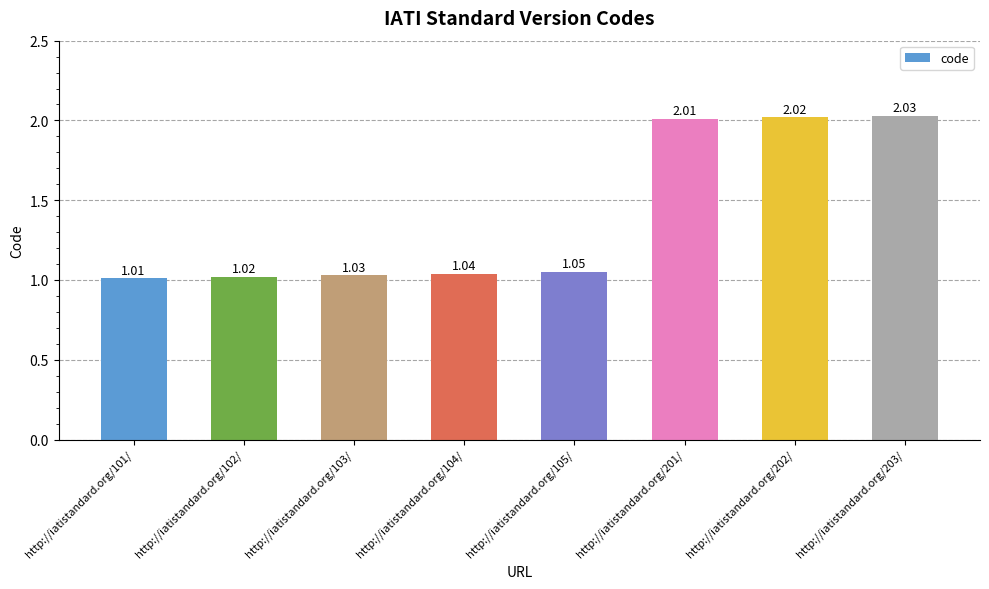

What is the change in value from http://iatistandard.org/105/ to http://iatistandard.org/201/?

+1.0